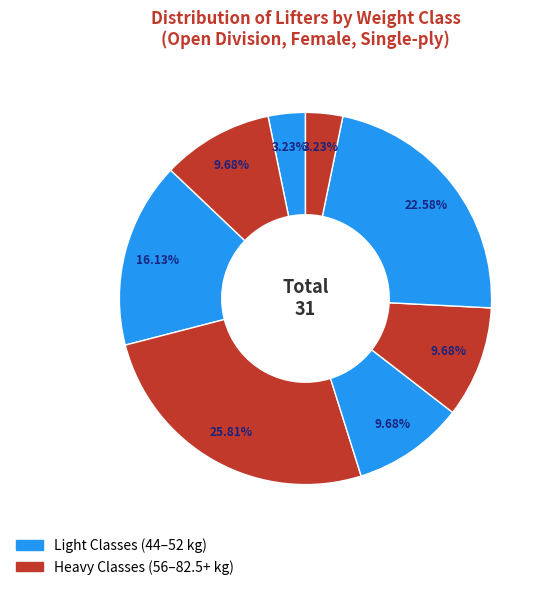

Is there any slice that represents more than half of the pie?

No